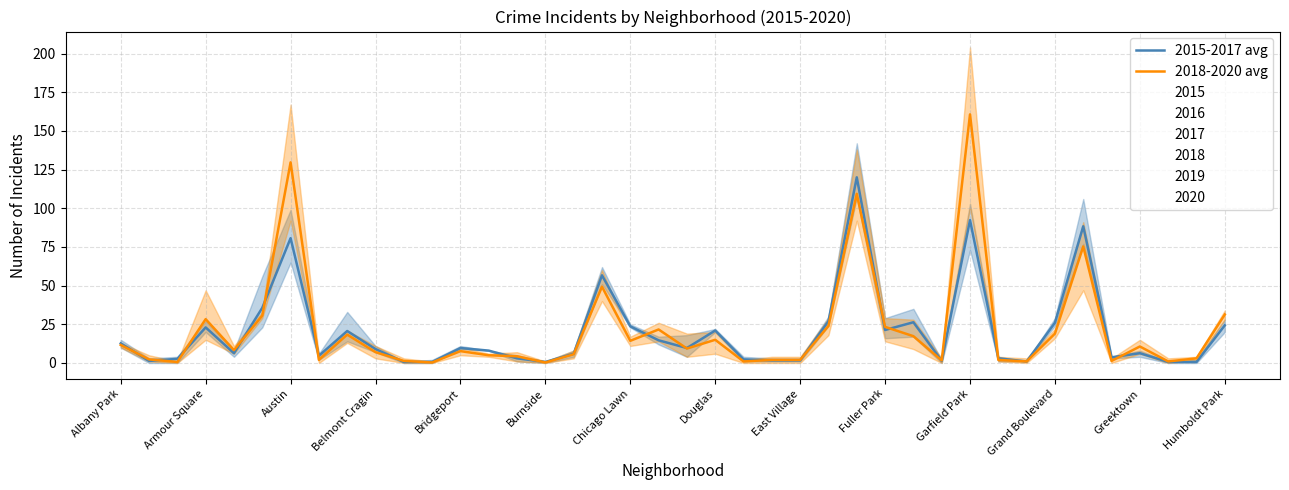

How many intersections are there between 2018-2020 avg and 2015-2017 avg?

19